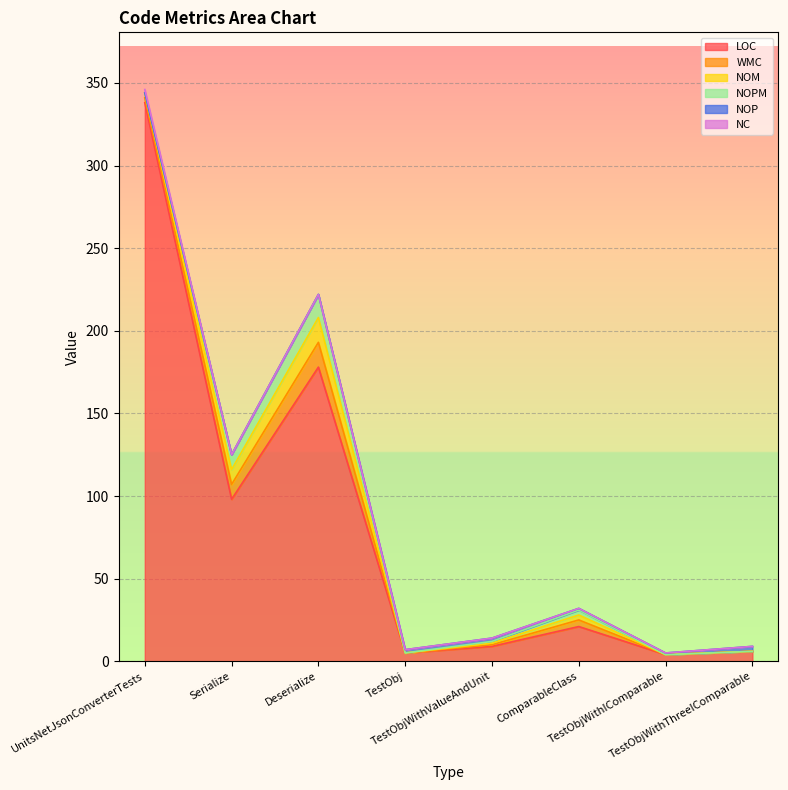

What position from the right is TestObjWithThreeIComparable?

1